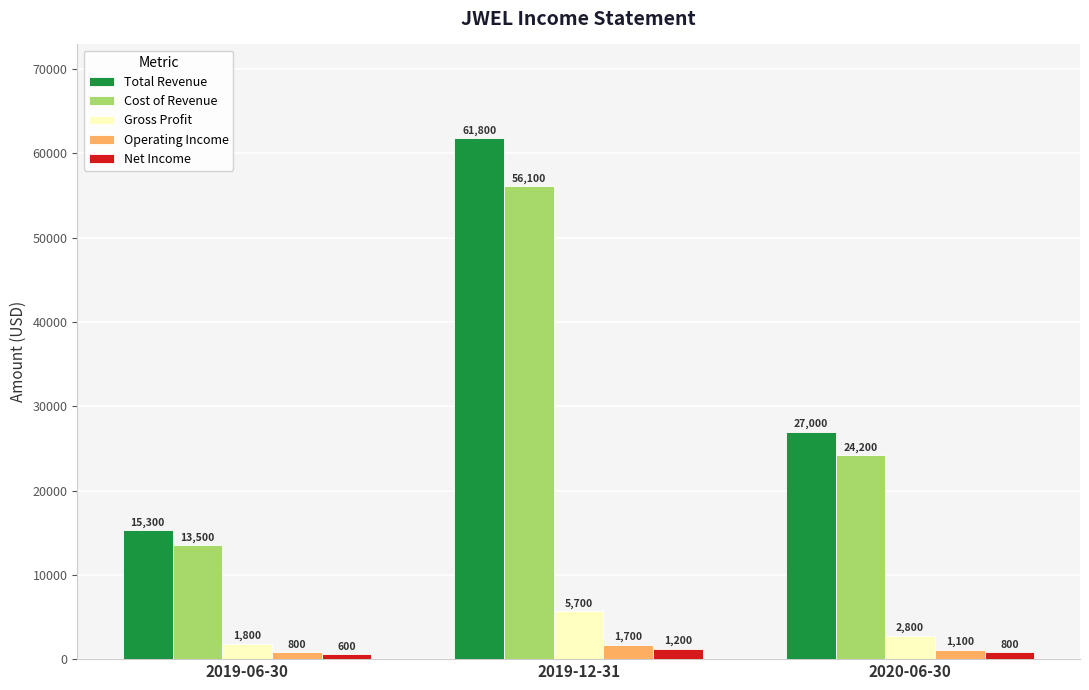

List the series in order of their peak value, highest first.

Total Revenue, Cost of Revenue, Gross Profit, Operating Income, Net Income